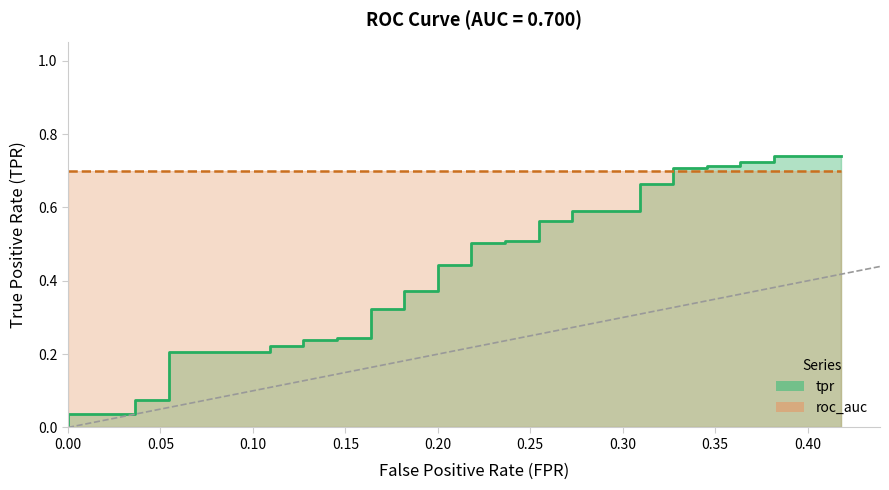

What is the difference between the second highest and second lowest values?

0.7